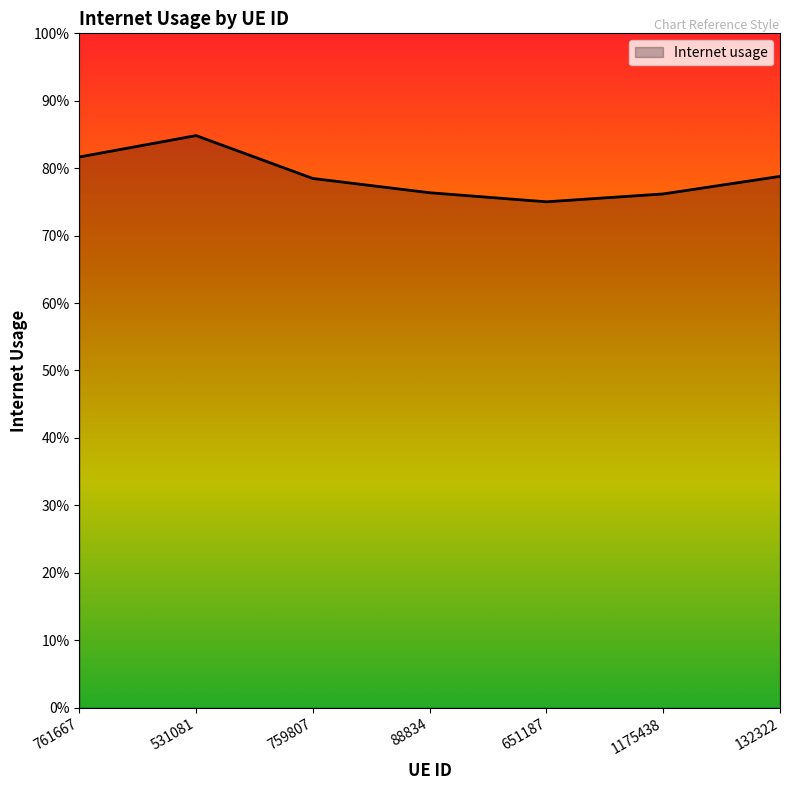

At which category does the chart reach its peak across all series?

531081